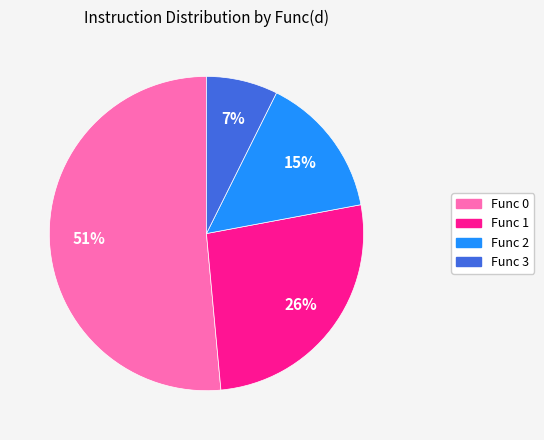

Is there any slice that represents more than half of the pie?

Yes